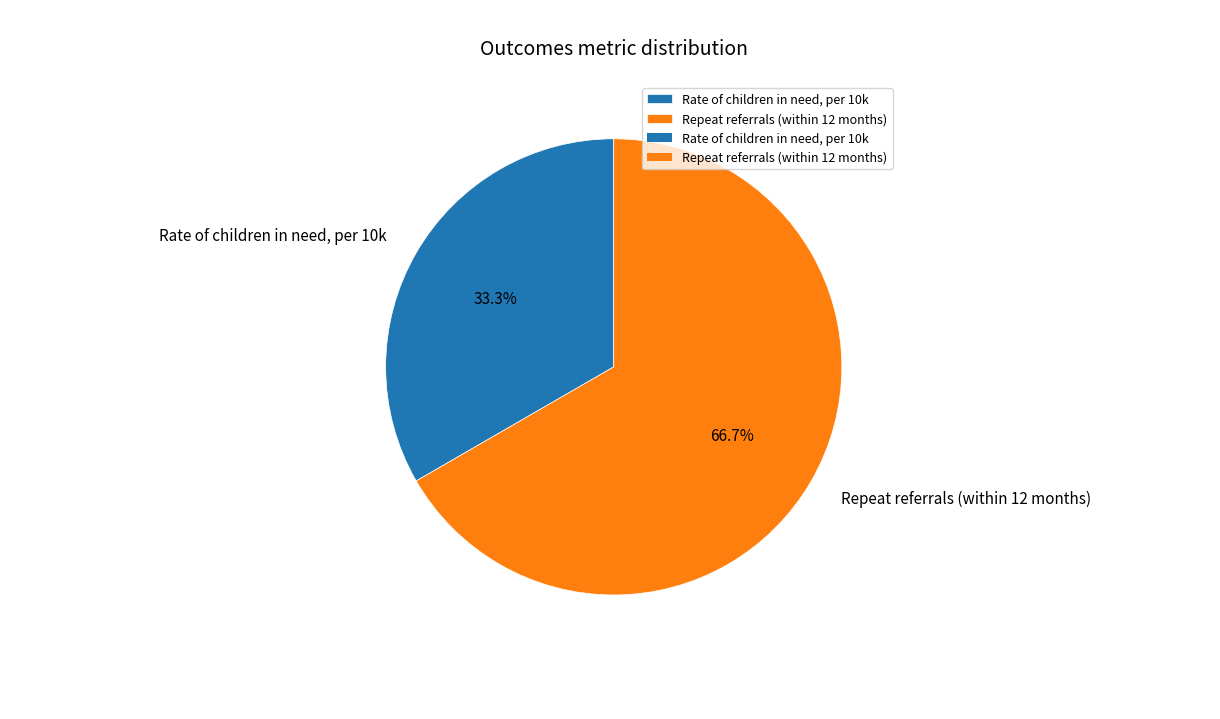

The Rate of children in need, per 10k slice represents 33% of the pie. True or false?

True